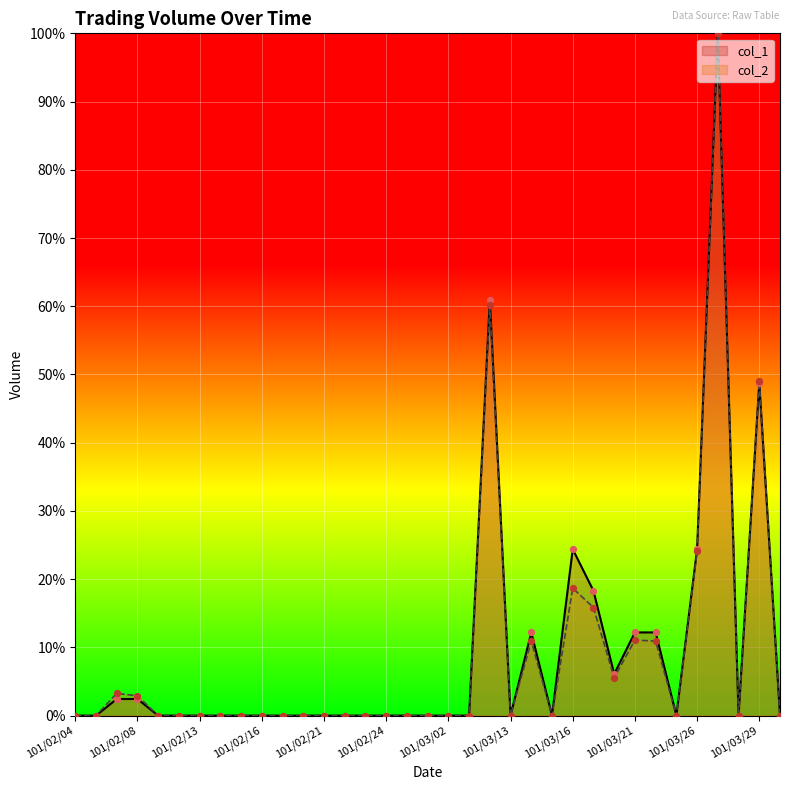

At how many categories does at least one series exceed 28?

3